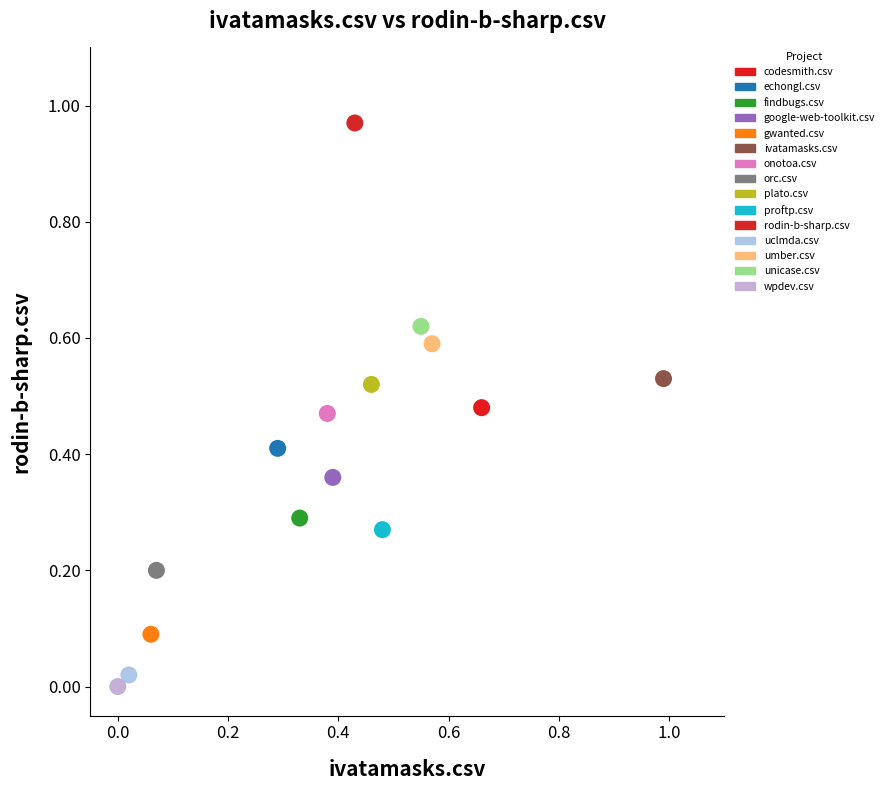

Which series reaches the maximum Y coordinate?

rodin-b-sharp.csv